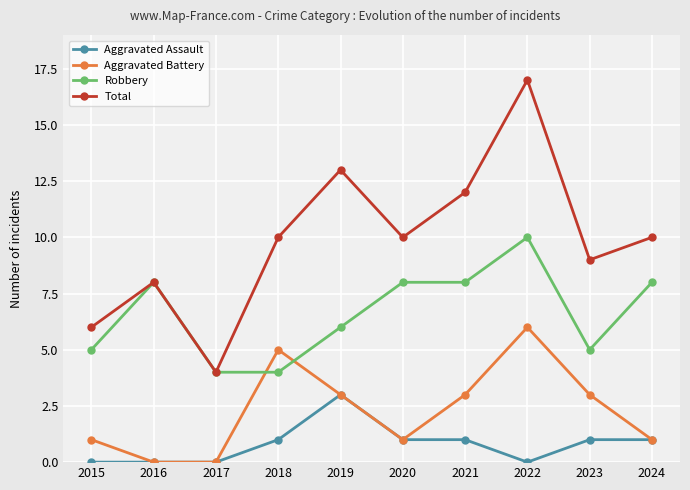

Which series has the largest range (max minus min)?

Total